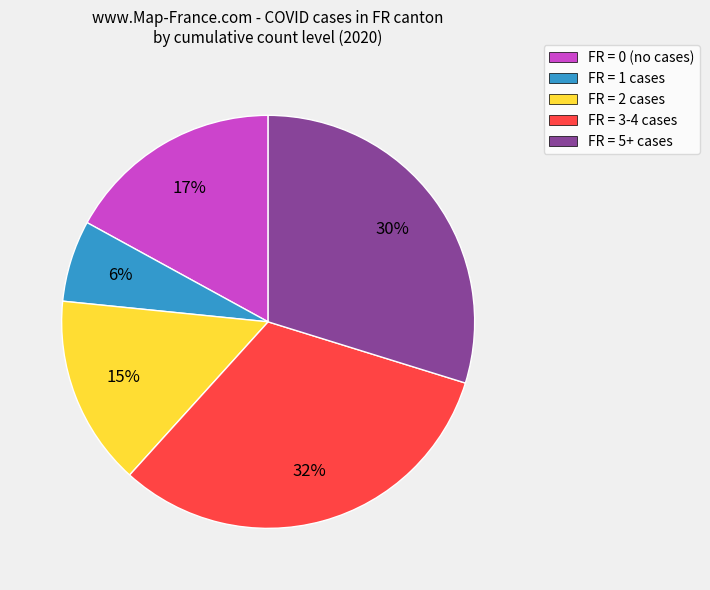

Rank the categories by value from lowest to highest.

FR = 1 cases, FR = 2 cases, FR = 0 (no cases), FR = 5+ cases, FR = 3-4 cases